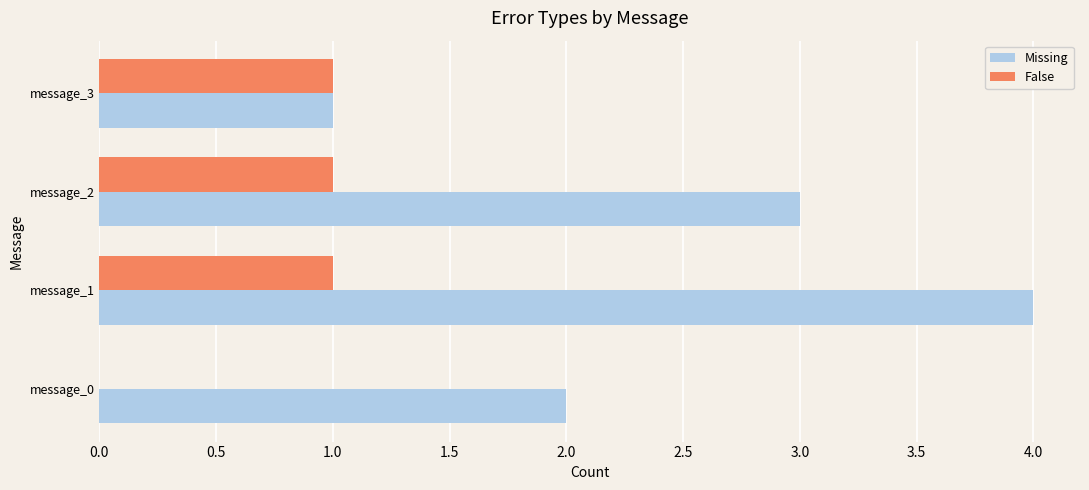

At which category is the sum across all series the highest?

message_1